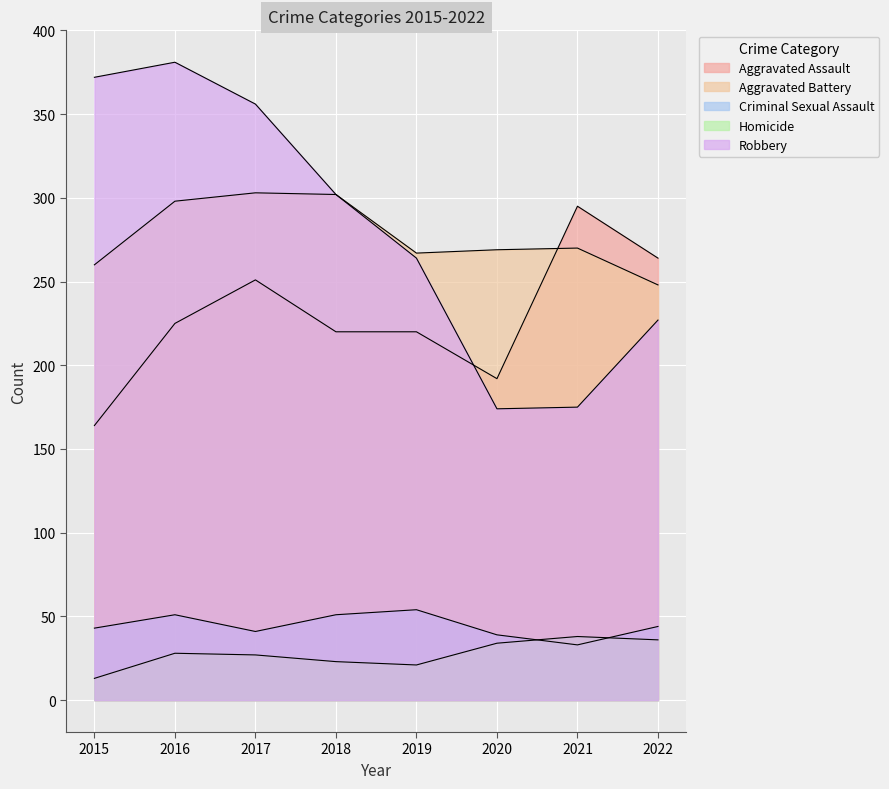

Which series changed the most between 2020 and 2022?

Aggravated Assault